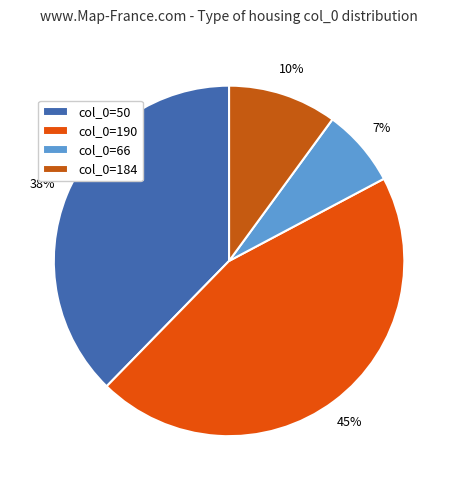

Which category has the smallest portion of the pie?

col_0=66